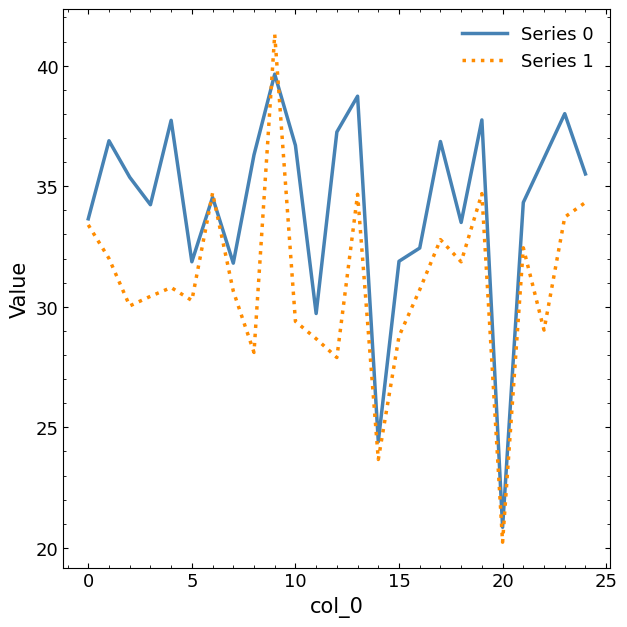

What is the smallest value displayed?

20.2